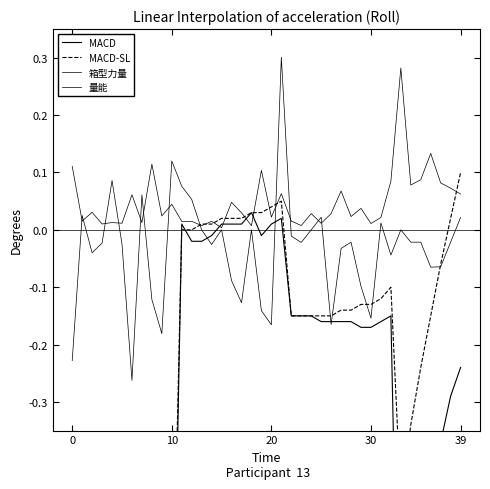

At how many categories does at least one series exceed 0?

40